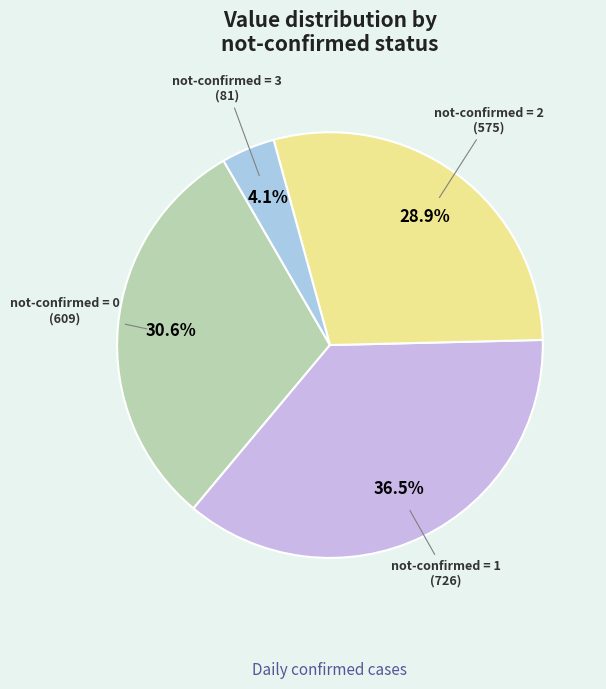

Which slice is the smallest?

not-confirmed = 3